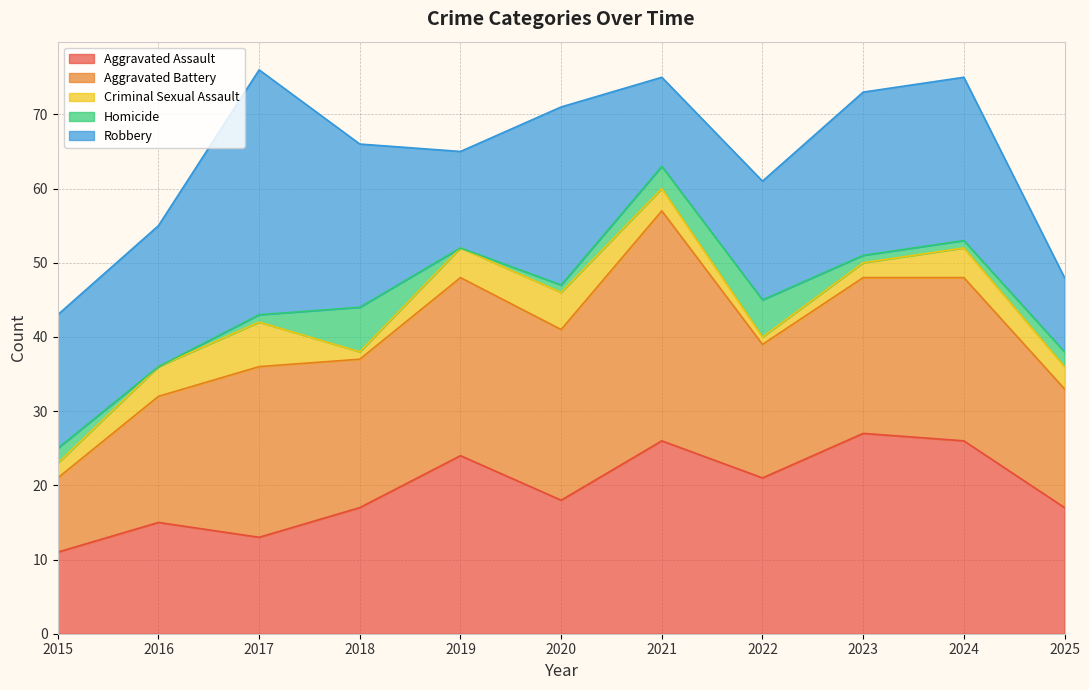

What is the maximum value for Criminal Sexual Assault?

6